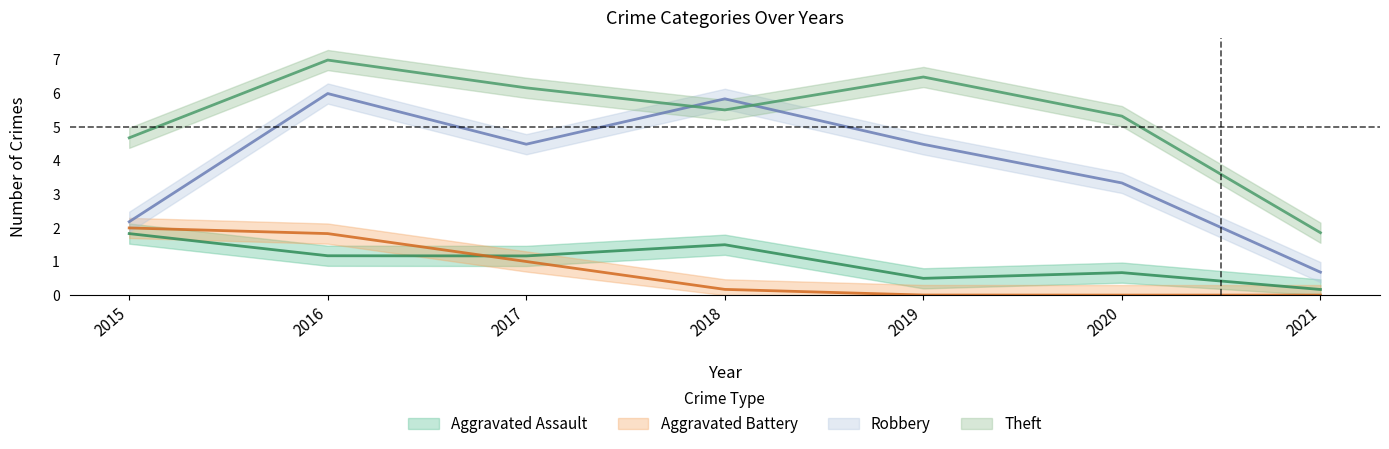

True or false: Aggravated Assault has a value of 2 at 2015.

True